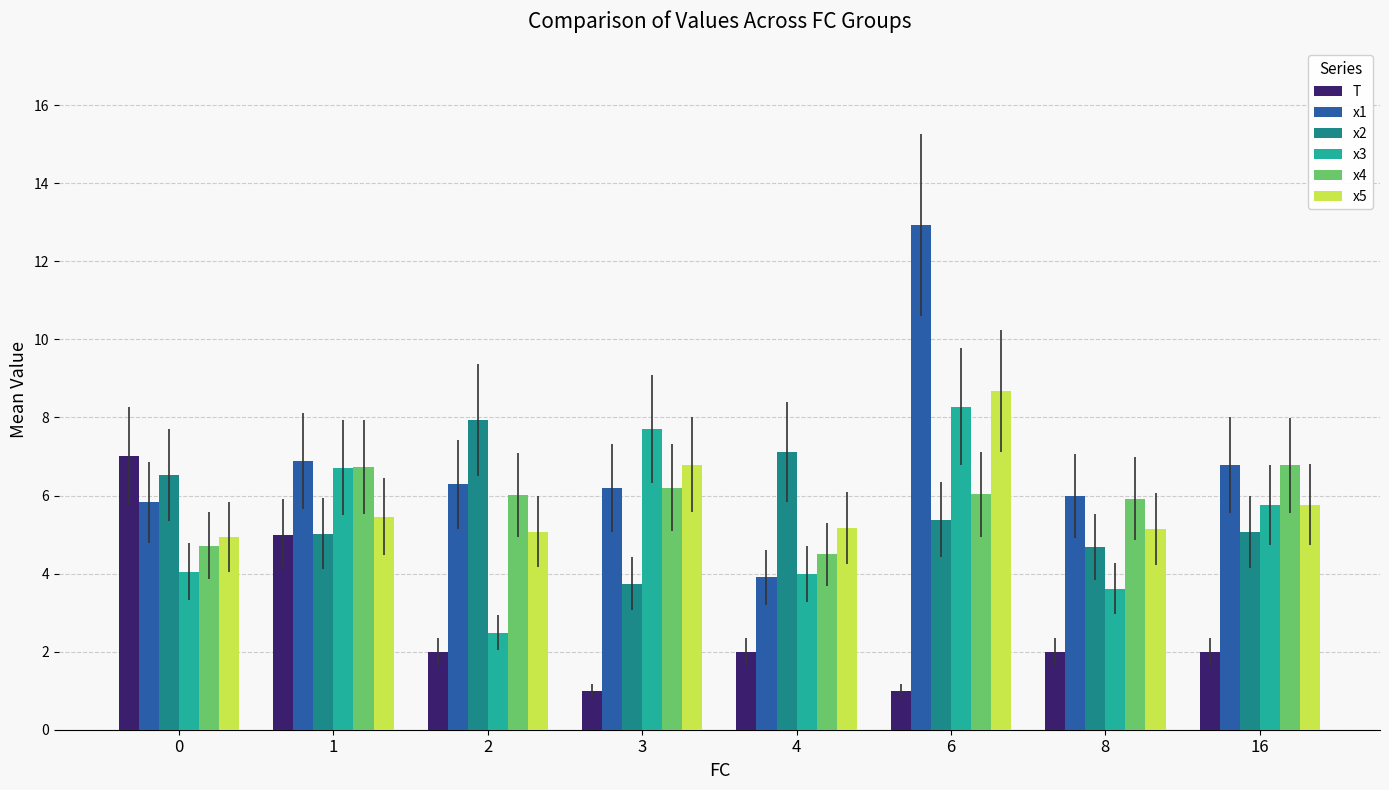

How many bars are there in total?

48